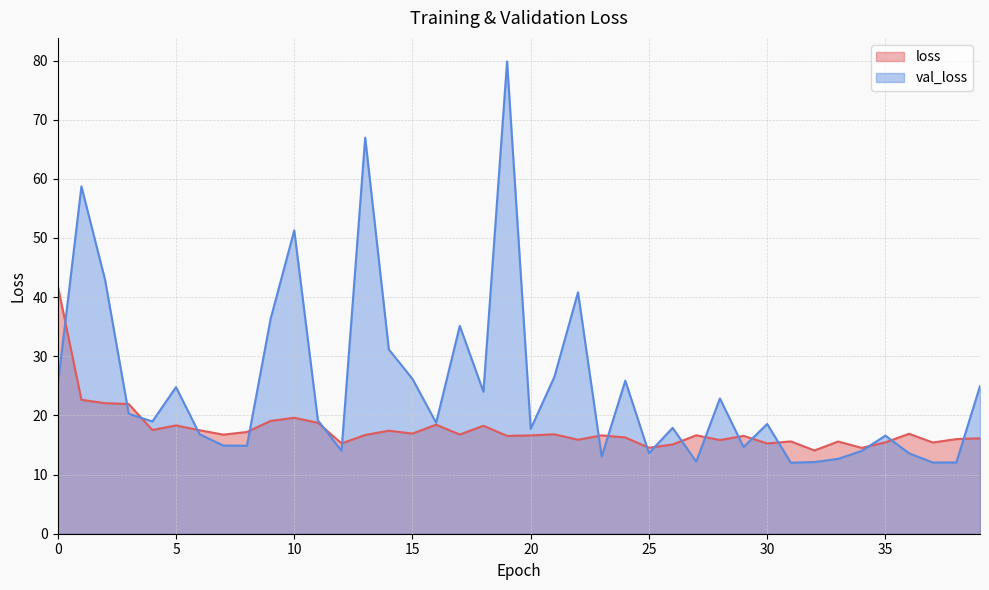

Count the number of categories in the chart.

40